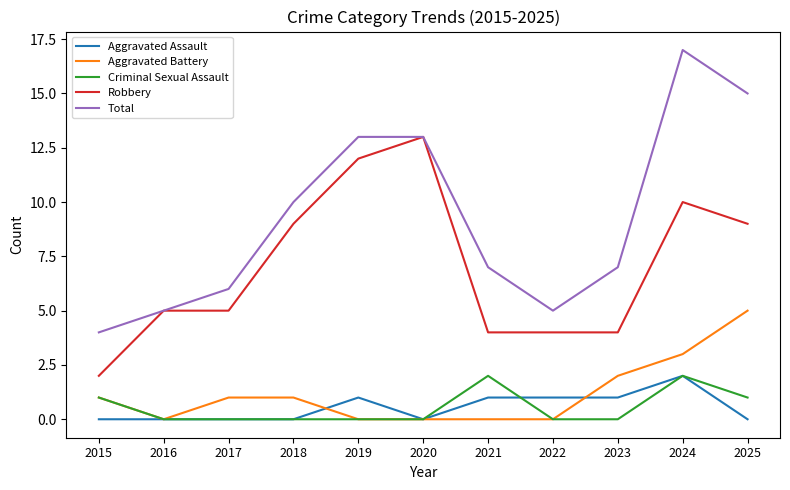

Reading left to right, transcribe all the data shown in this chart.

Aggravated Assault: 2015=0	2016=0	2017=0	2018=0	2019=1	2020=0	2021=1	2022=1	2023=1	2024=2	2025=0
Aggravated Battery: 2015=1	2016=0	2017=1	2018=1	2019=0	2020=0	2021=0	2022=0	2023=2	2024=3	2025=5
Criminal Sexual Assault: 2015=1	2016=0	2017=0	2018=0	2019=0	2020=0	2021=2	2022=0	2023=0	2024=2	2025=1
Robbery: 2015=2	2016=5	2017=5	2018=9	2019=12	2020=13	2021=4	2022=4	2023=4	2024=10	2025=9
Total: 2015=4	2016=5	2017=6	2018=10	2019=13	2020=13	2021=7	2022=5	2023=7	2024=17	2025=15